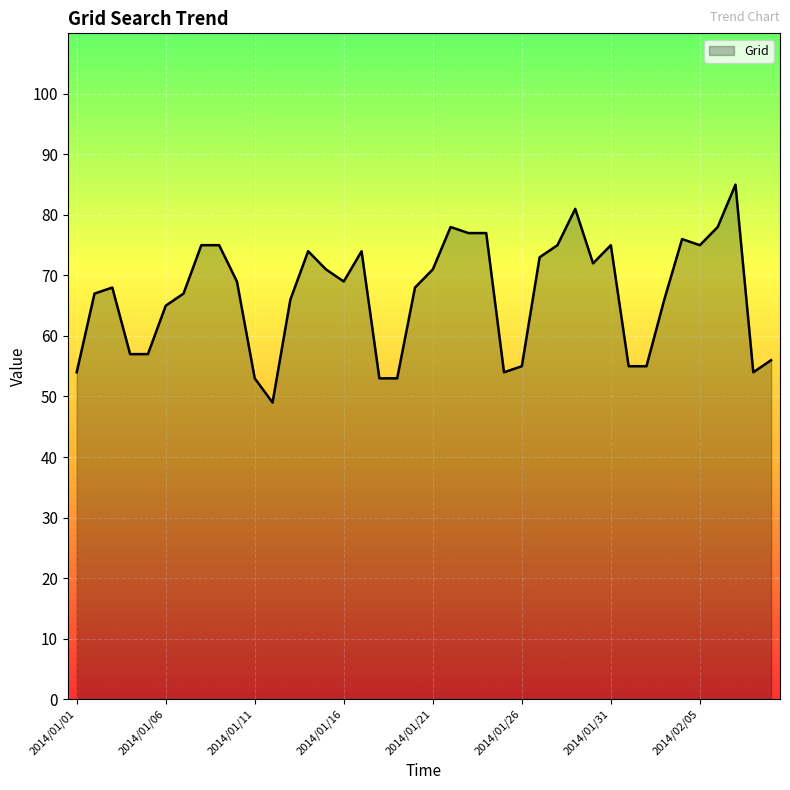

What is the difference between the maximum and minimum values?

36